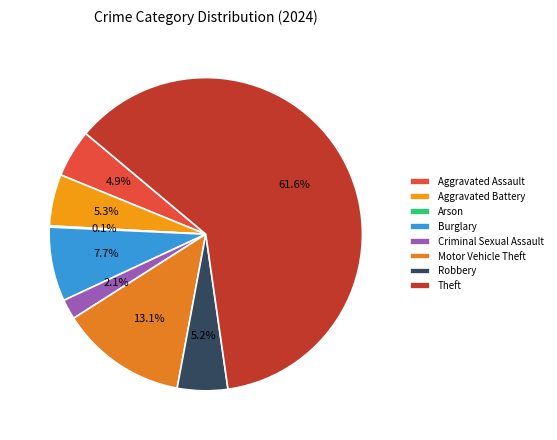

What is the change in value from Aggravated Battery to Arson?

-80